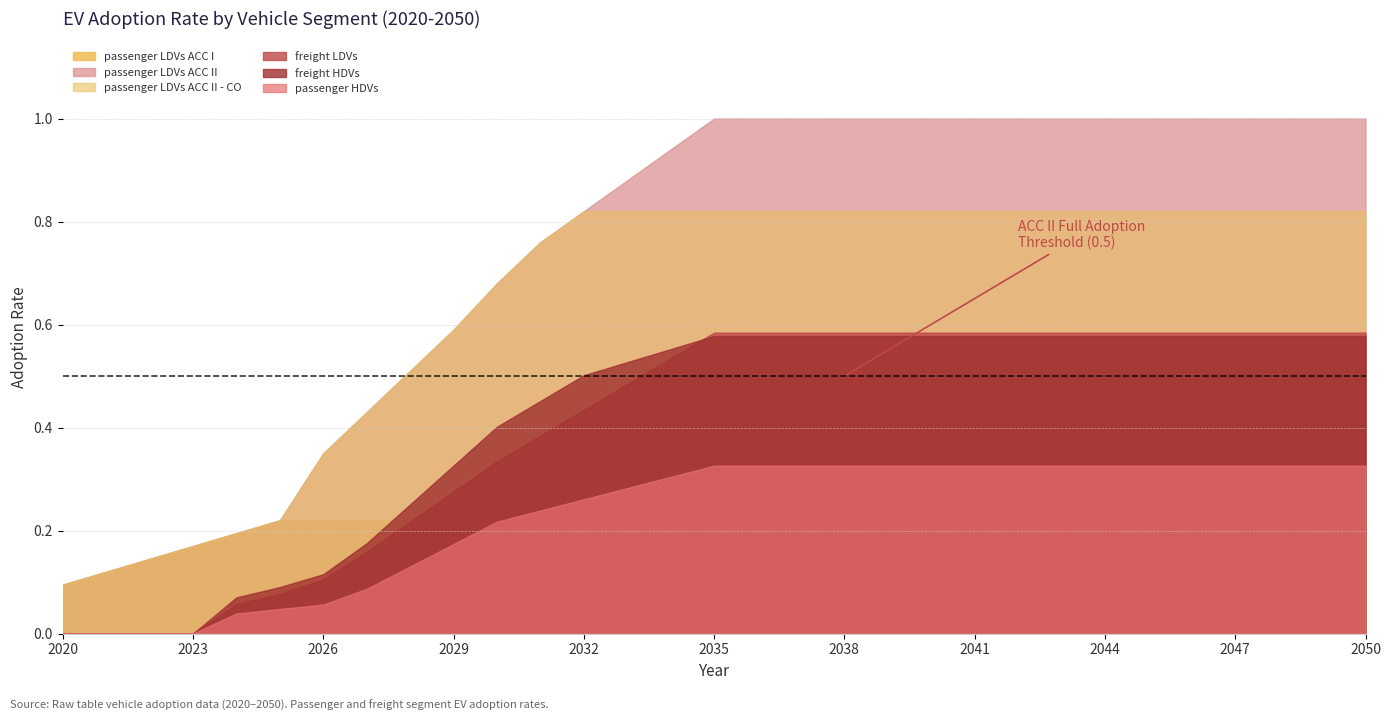

How many values in freight HDVs are above zero?

27